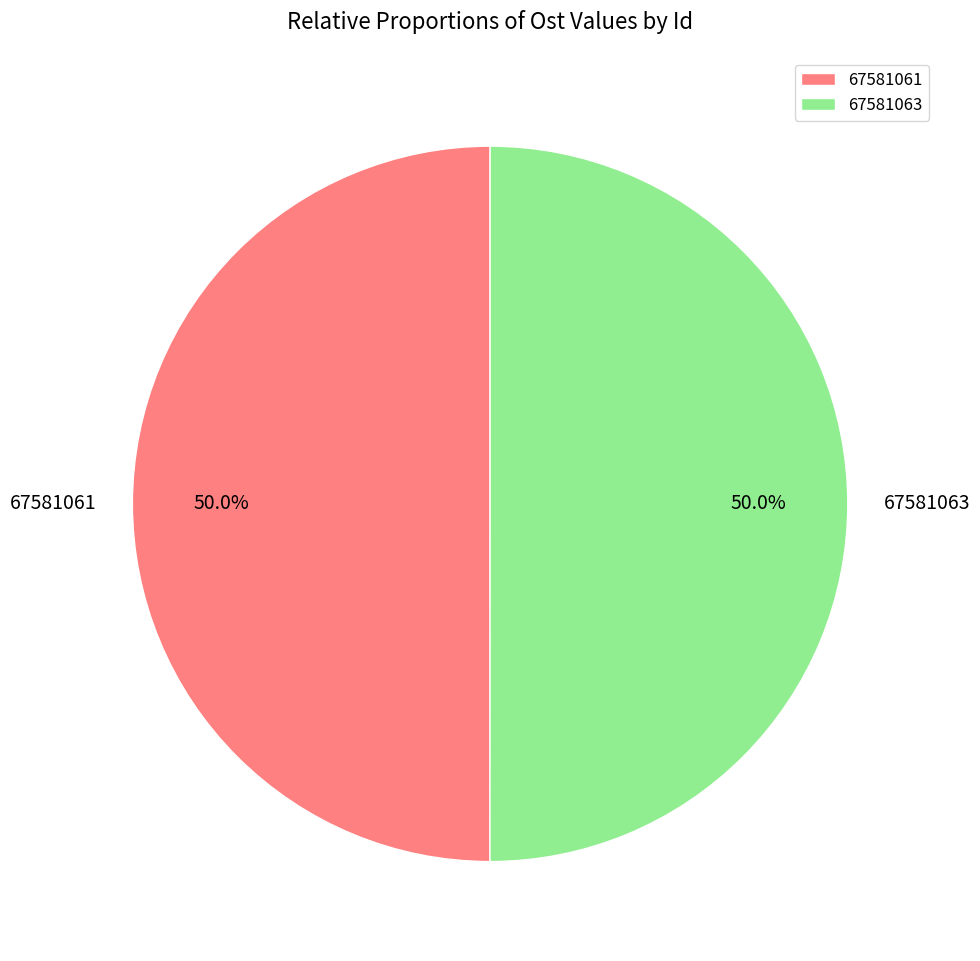

To the nearest percent, what is the combined percentage of 67581061 and 67581063?

100%